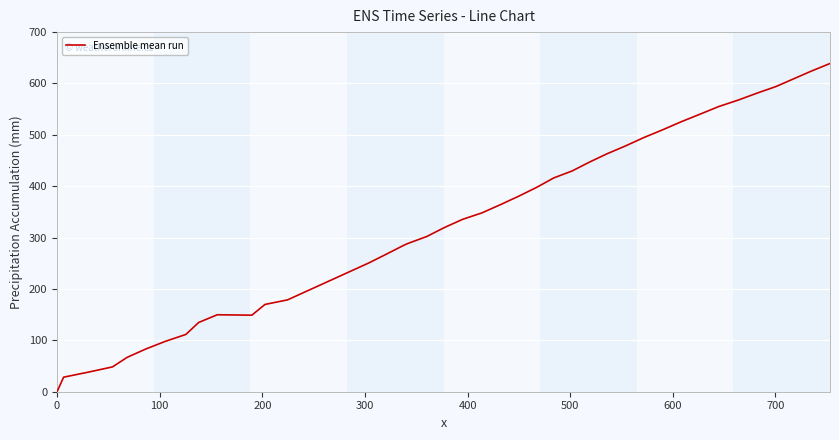

What is the difference between the maximum and minimum values?

638.9